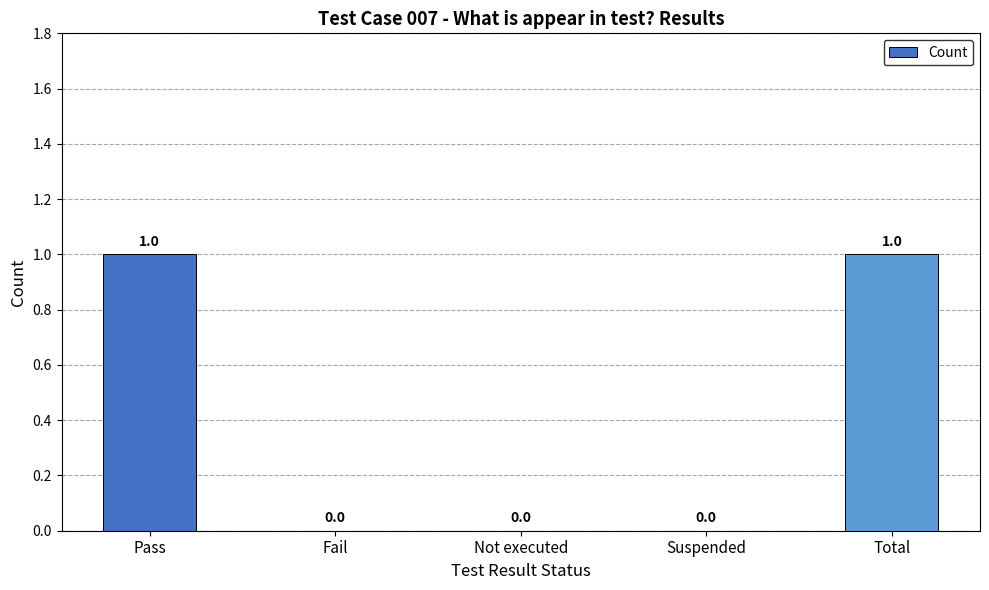

Which has a higher value, Fail or Total?

Total